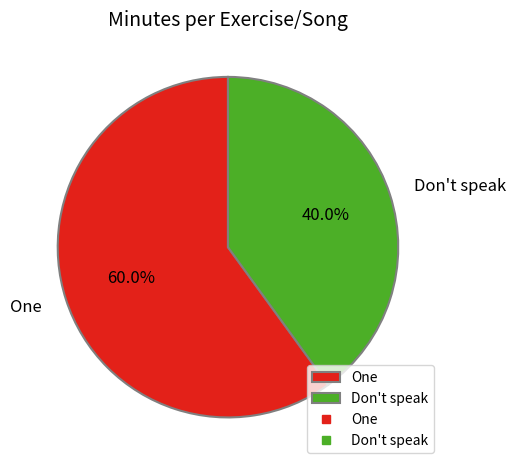

Is there a majority slice in this chart?

Yes